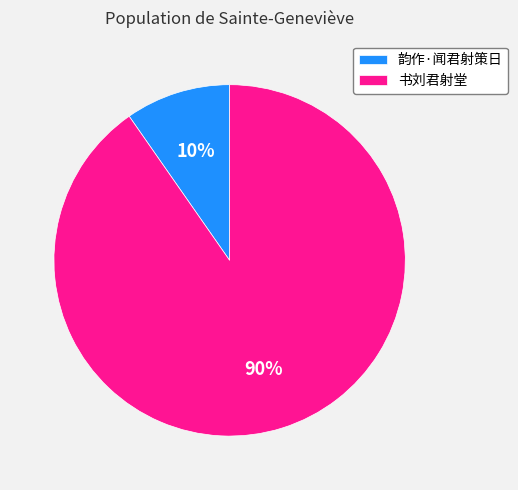

How many segments does this pie chart have?

2